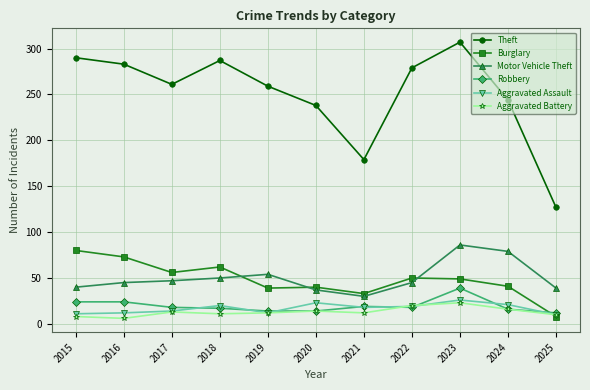

Which series has the largest total across all categories?

Theft